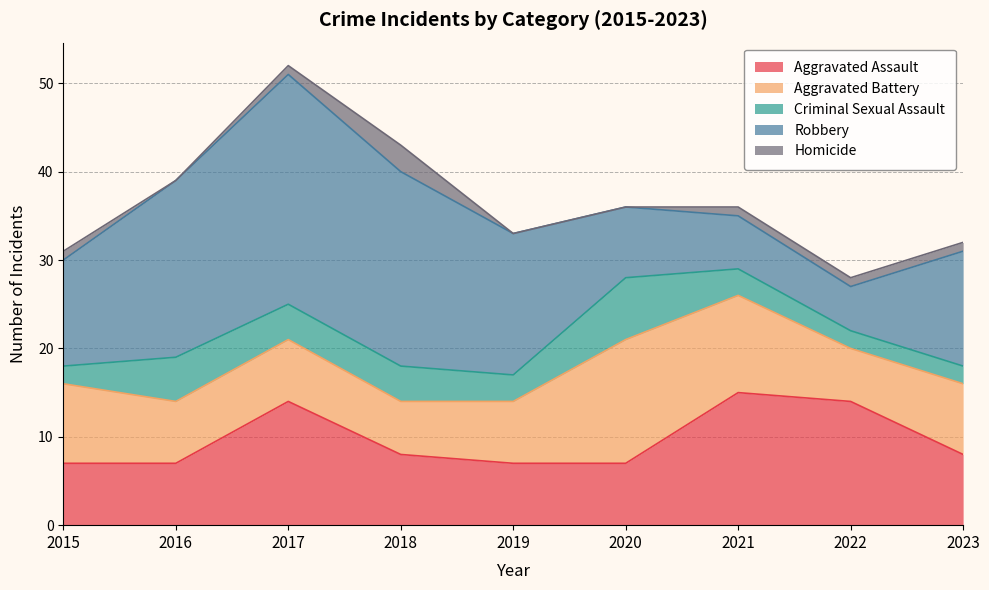

Is the value of Homicide at 2019 greater than the value of Robbery at 2023?

No